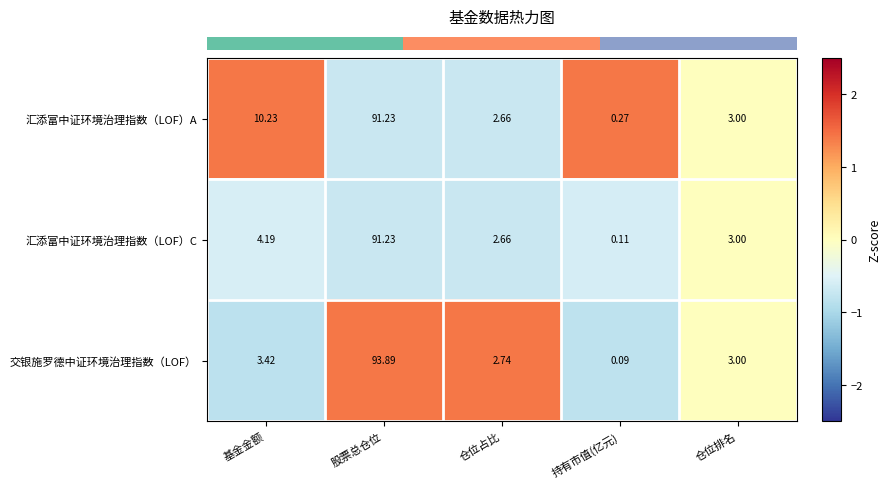

At which label is 汇添富中证环境治理指数（LOF）A closest to 45?

基金金额